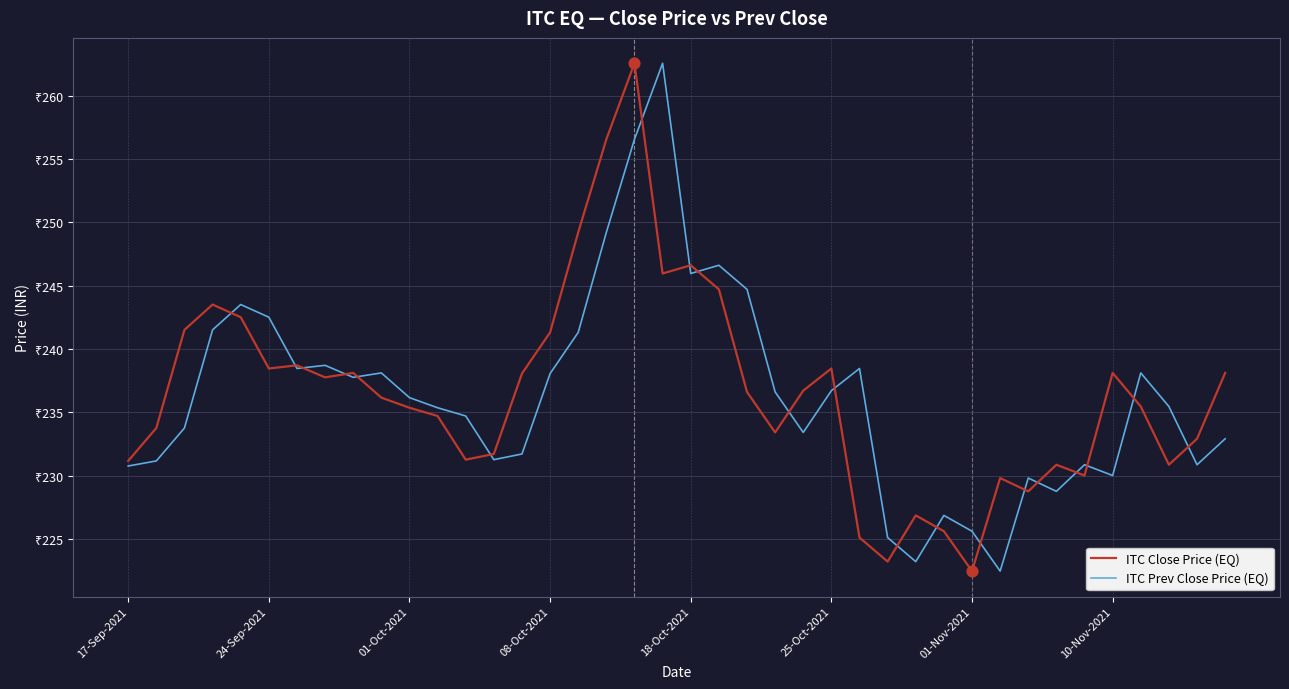

At how many categories does at least one series exceed 244?

7